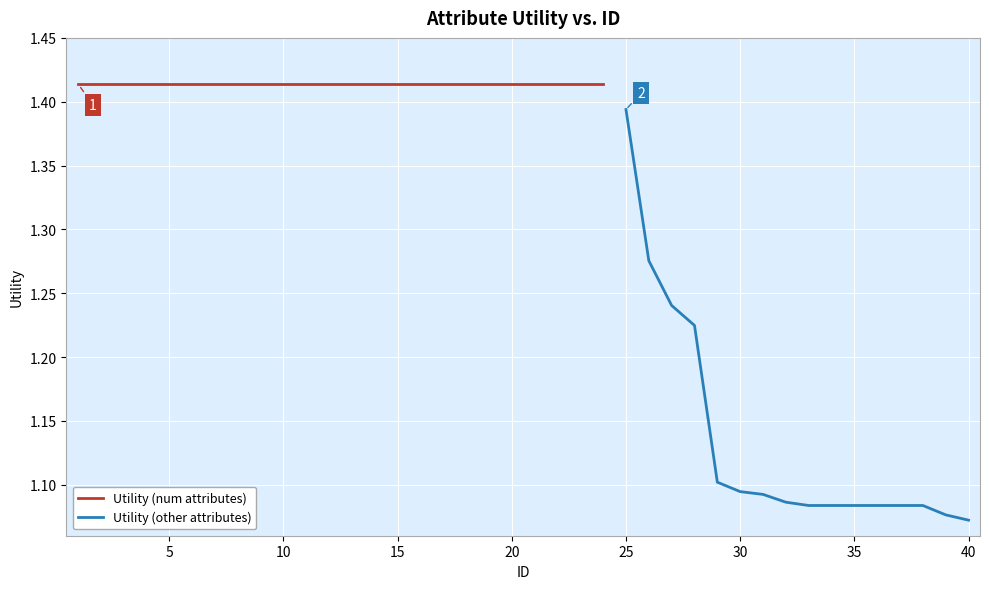

How many values are between 1 and 2?

40